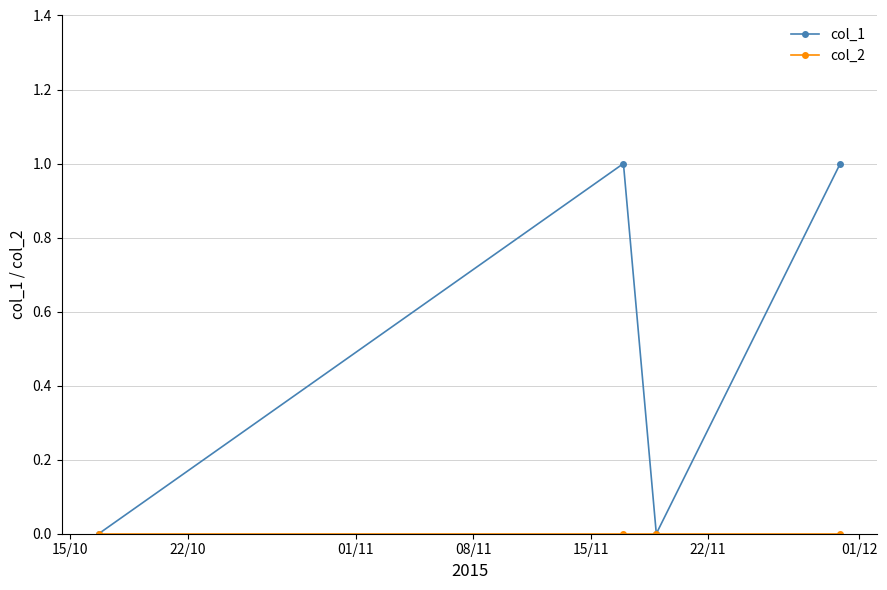

Which series has the largest range (max minus min)?

col_1